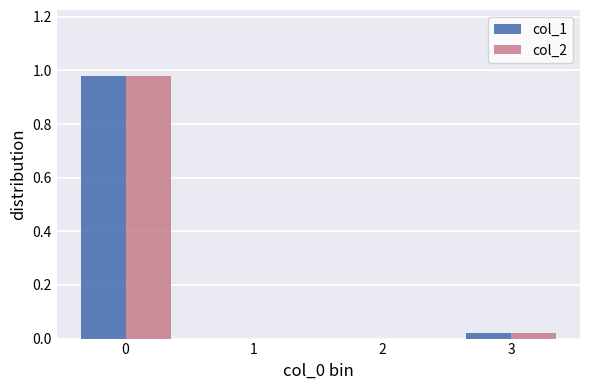

What is the total value across all series at 0?

2.0